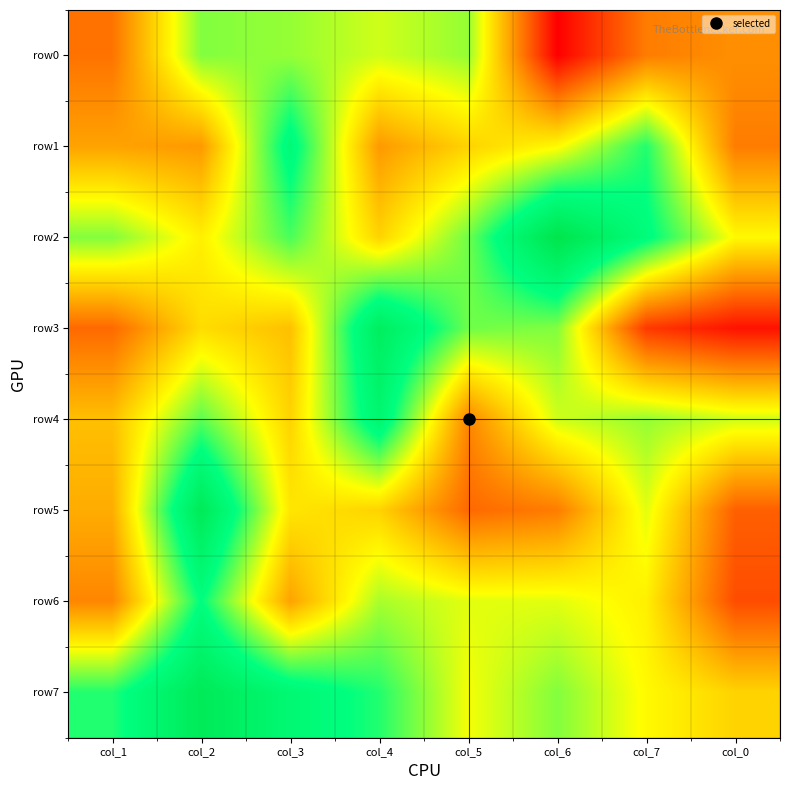

Count the number of categories in the chart.

8